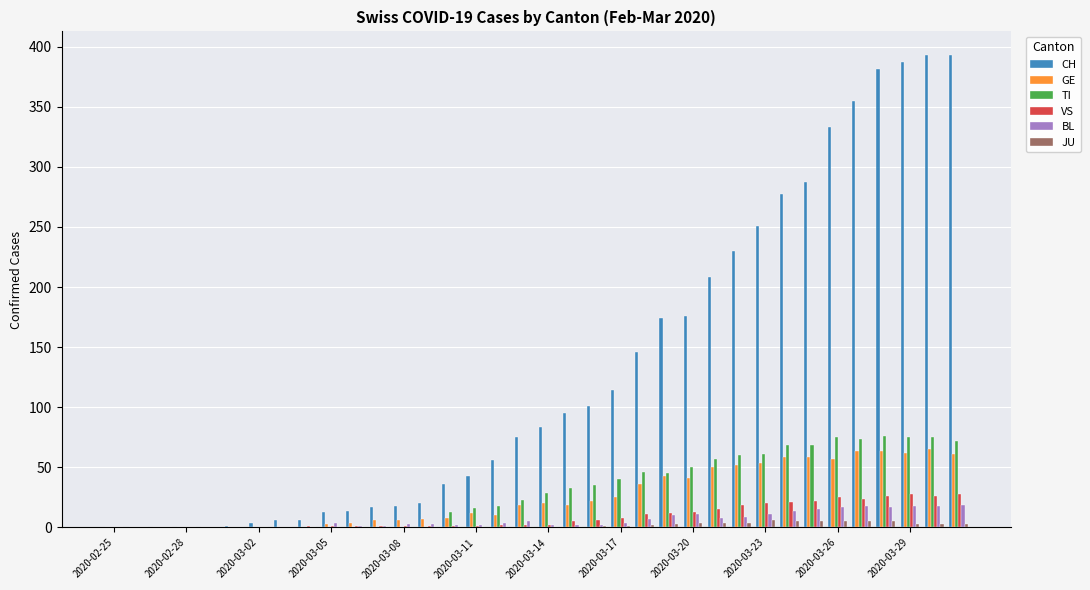

Which series has the largest total across all categories?

CH